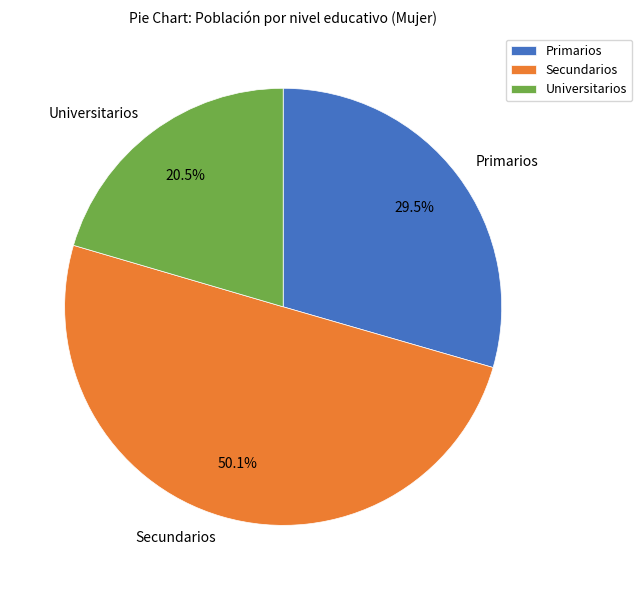

Rank the categories by value from highest to lowest.

Secundarios, Primarios, Universitarios